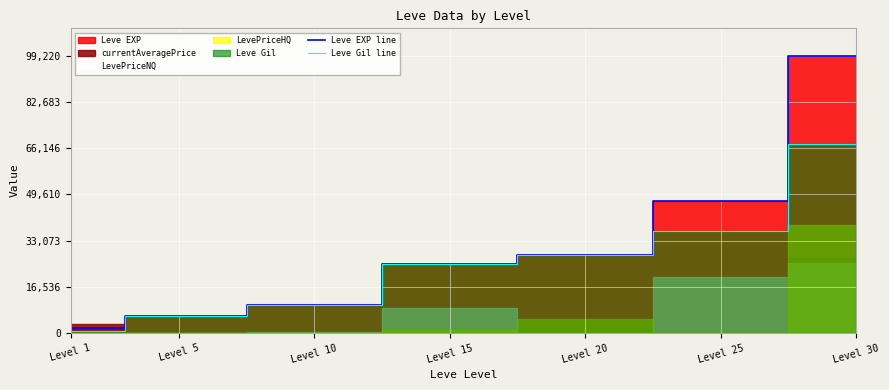

The Leve Gil line series shows 36966 at Level 20. True or false?

False